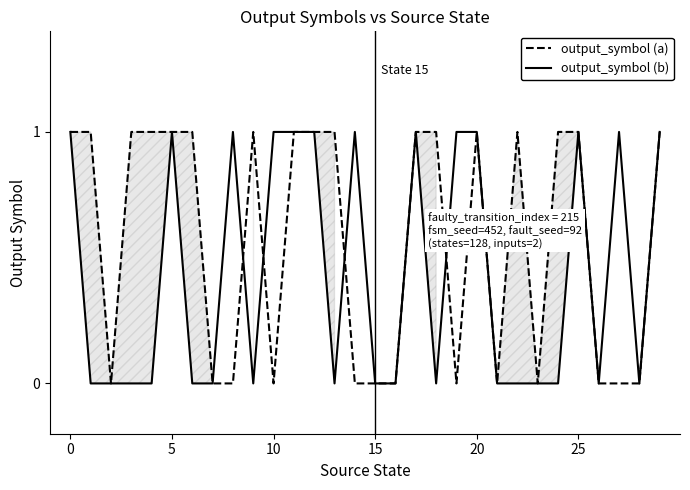

Which series has the largest total across all categories?

output_symbol (a)